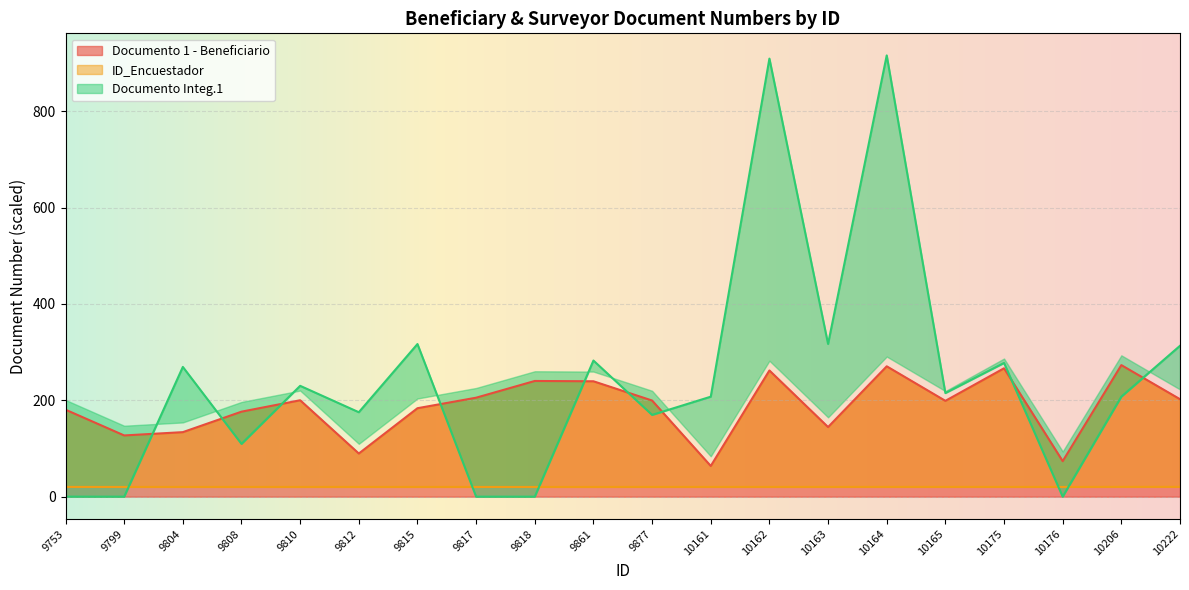

List the series in order of their peak value, lowest first.

ID_Encuestador, Documento 1 - Beneficiario, Documento Integ.1